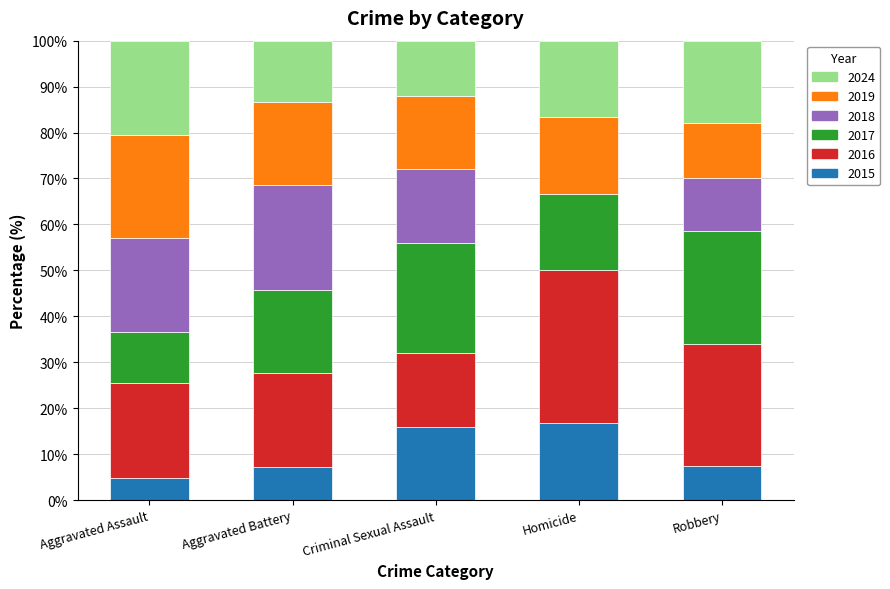

What is the maximum value for 2015?

16.7